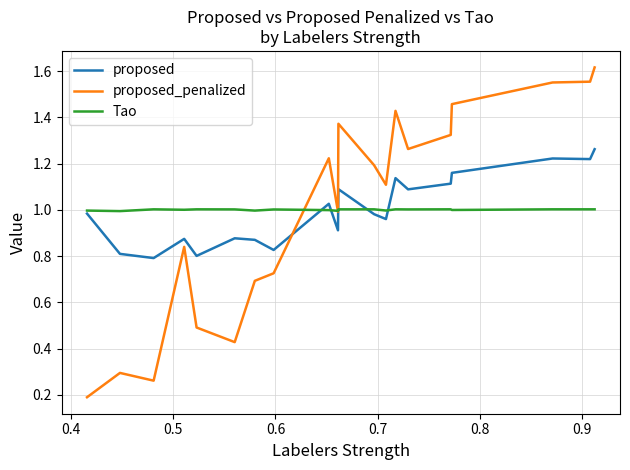

Rank the series by their maximum value, from lowest to highest.

Tao, proposed, proposed_penalized